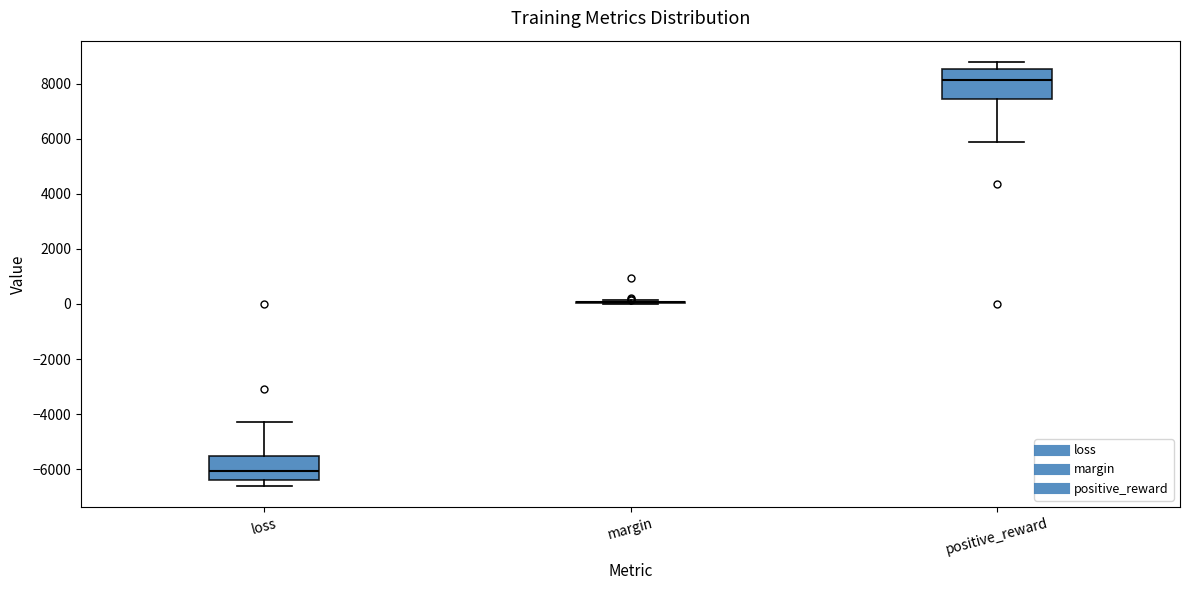

Reading left to right, transcribe this box plot: for each box, give where its median line is, the range the box spans, and where its two whiskers end, as read against the y-axis. The values are not printed on the chart, so give them approximately, as read against the axis.

loss: median -6000, box -6400 to -5600, whiskers -6600 to -4200
margin: box collapsed to a line at 0, whiskers 0 to 200
positive_reward: median 8200, box 7400 to 8600, whiskers 5800 to 8800